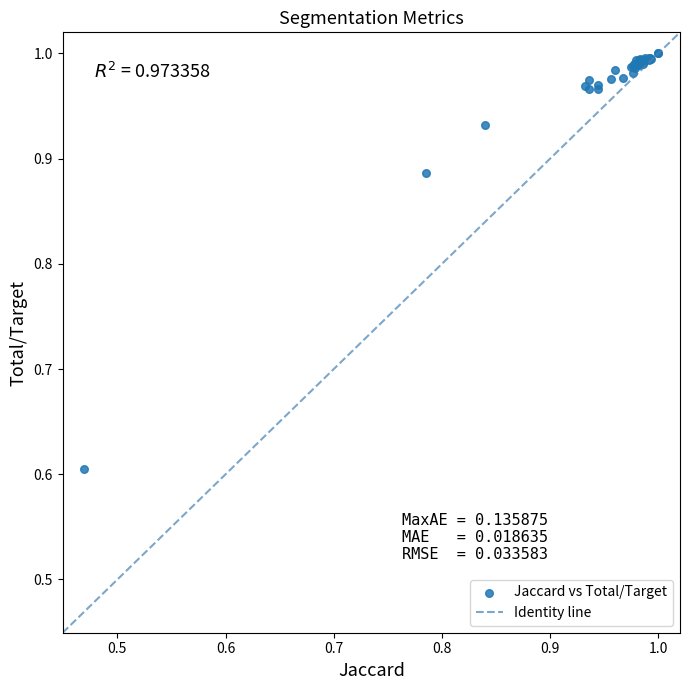

What Y value in the scatter plot is closest to 0?

0.6